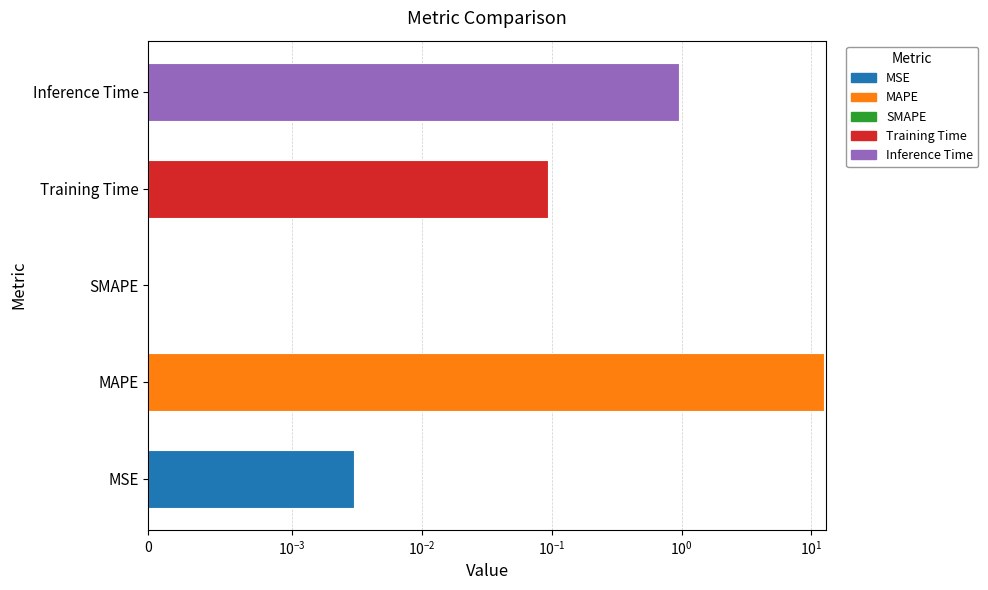

Is it true that the value at MAPE is 12.4?

True